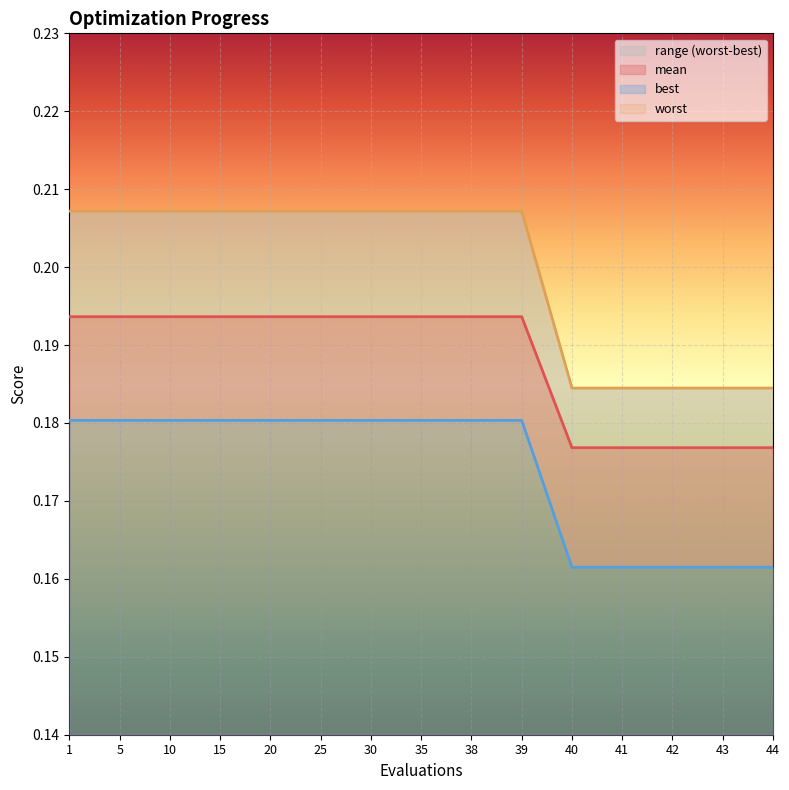

The value of mean at 1 is 0.0. True or false?

False